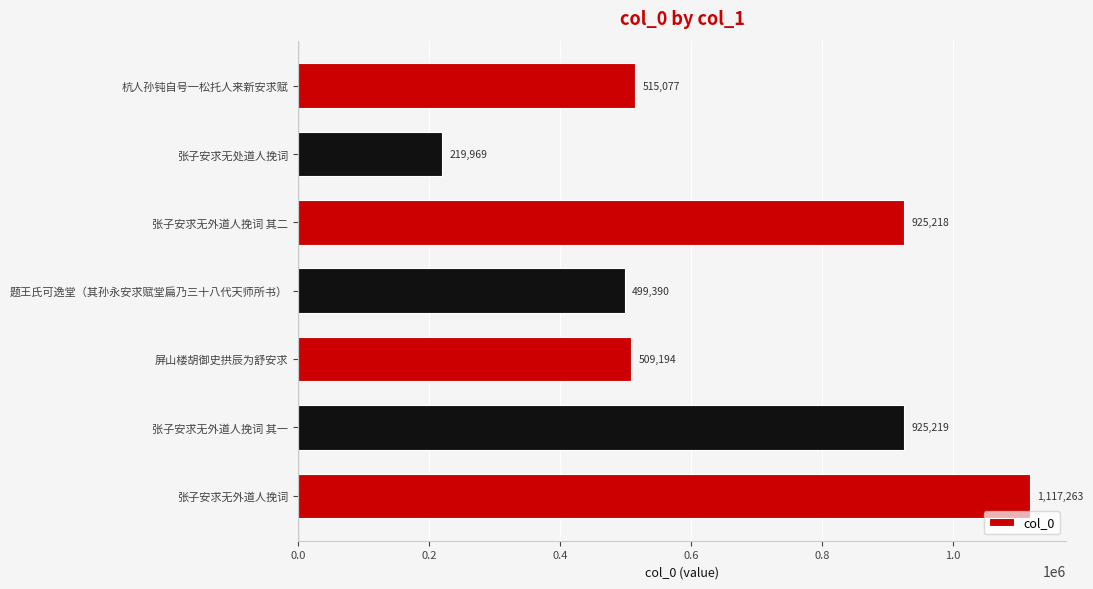

The chart shows a value of 117652 at 张子安求无处道人挽词. True or false?

False